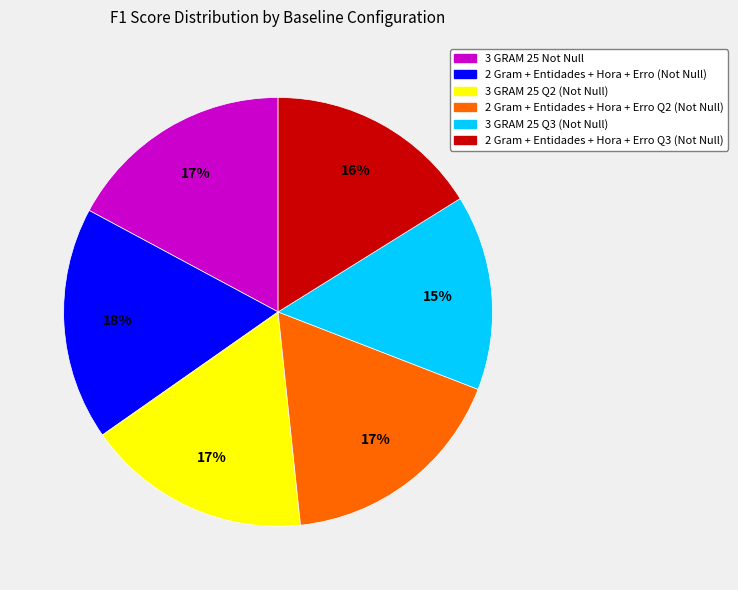

Which has a higher value, 3 GRAM 25 Q3 (Not Null) or 3 GRAM 25 Q2 (Not Null)?

3 GRAM 25 Q2 (Not Null)